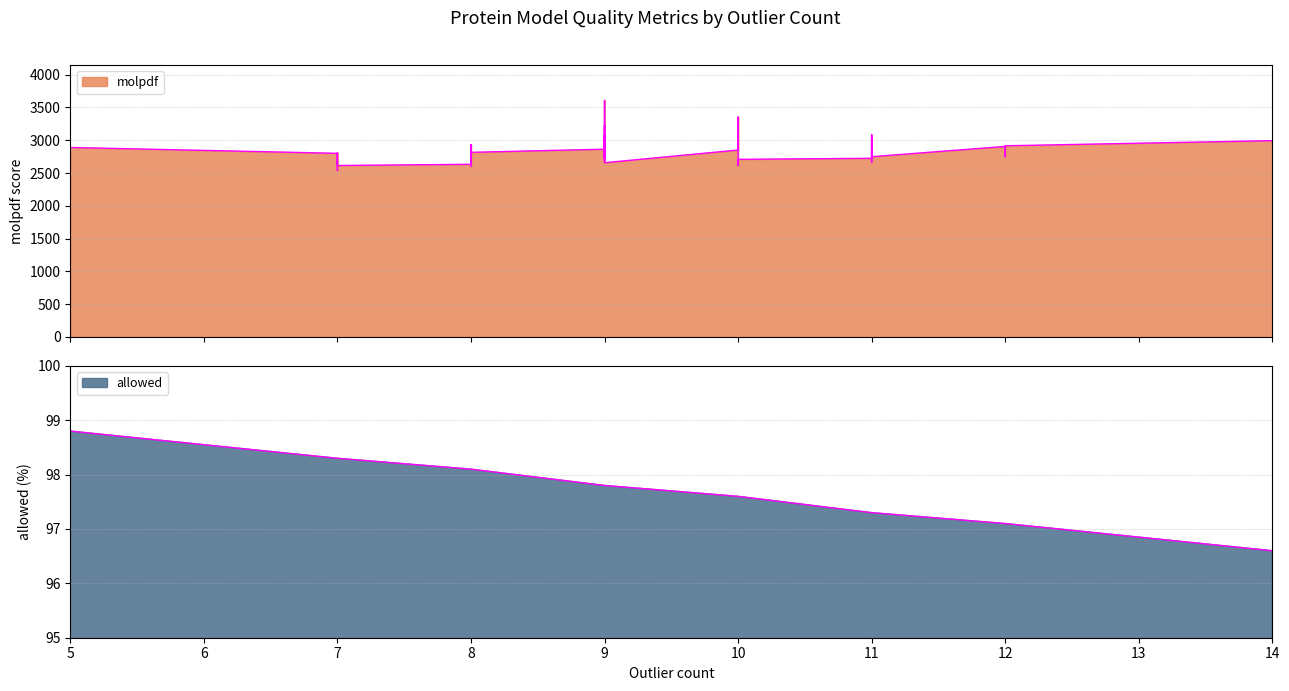

The value of molpdf at 9 is 4807.3. True or false?

False